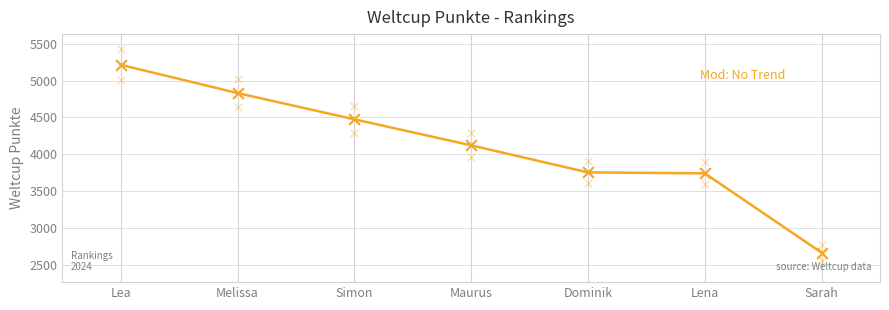

What is the change in value from Lea to Simon?

-739